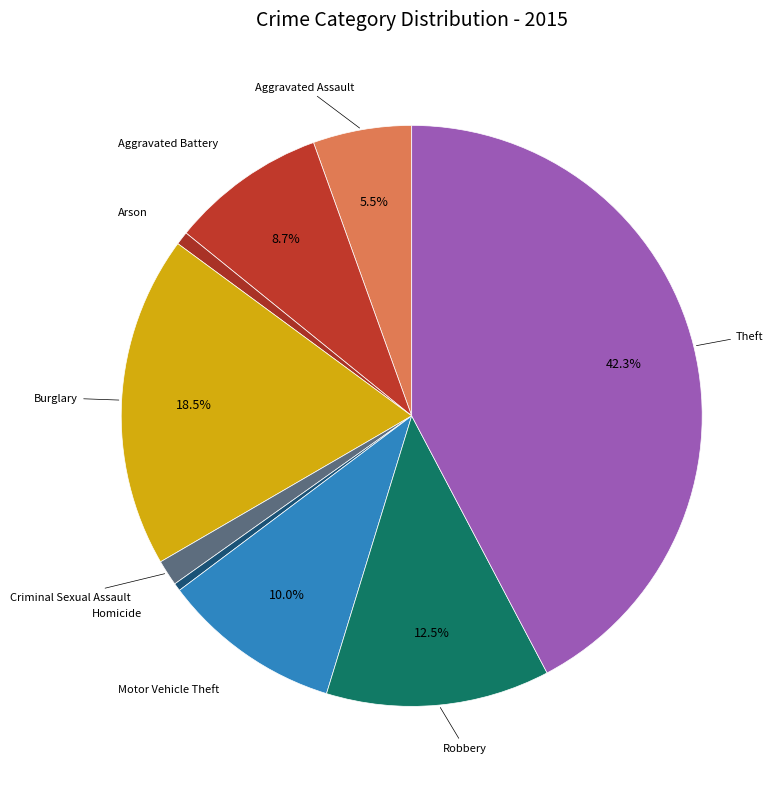

How many segments does this pie chart have?

9